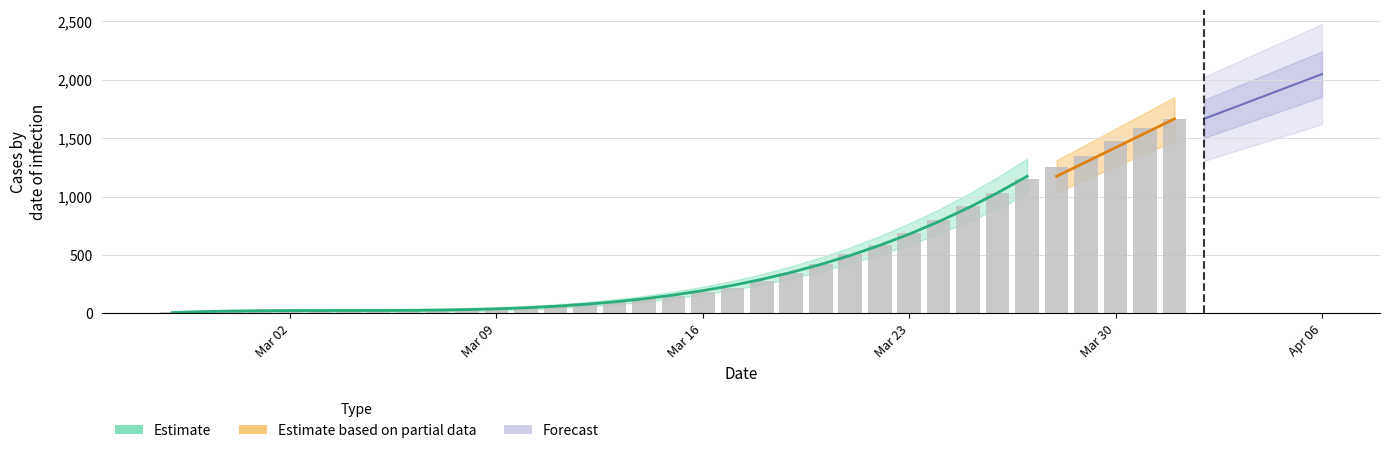

At which label does the data first exceed 274?

2020-03-19